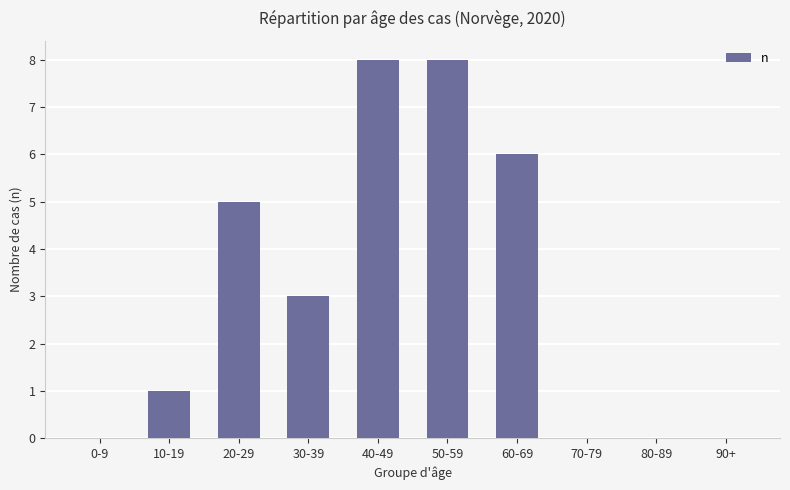

Count the values in the range 0 to 6.

8